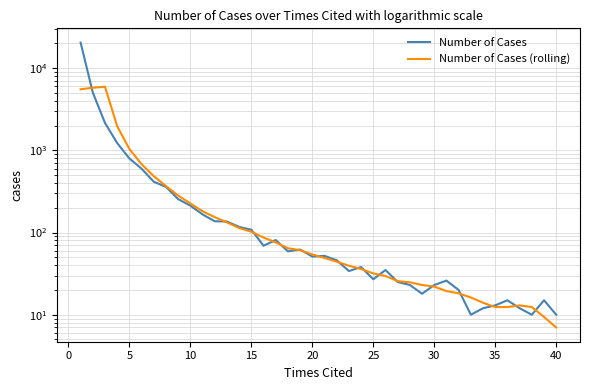

Which series ends up on top after the final intersection of Number of Cases (rolling) and Number of Cases?

Number of Cases